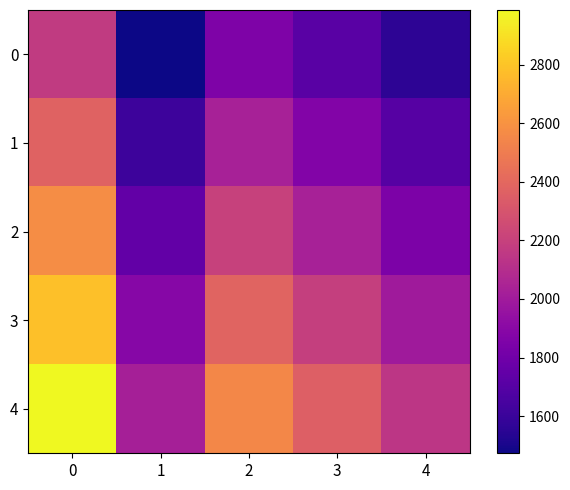

Which series has the largest range (max minus min)?

4